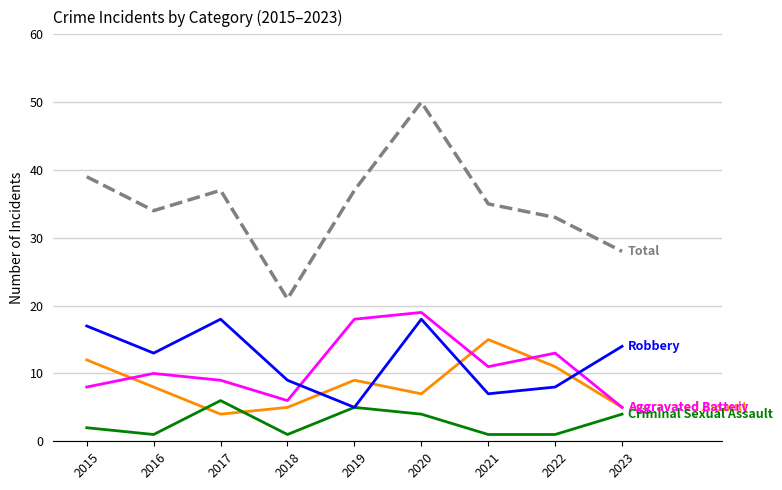

At which category is the sum across all series the highest?

2020